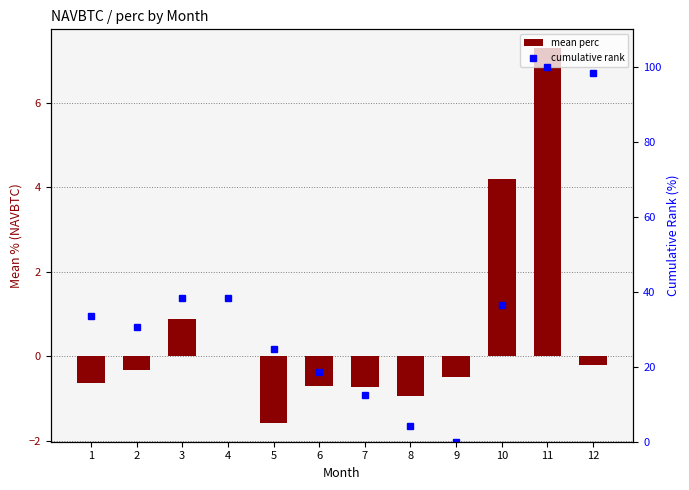

How many values in the mean perc series exceed 0?

3